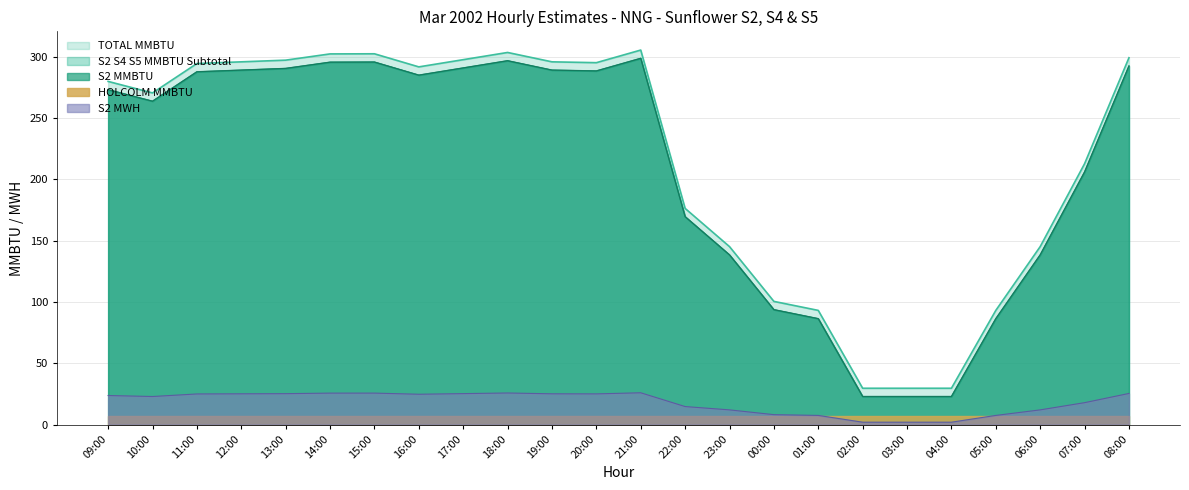

Does the chart display data point markers on the line(s)?

No